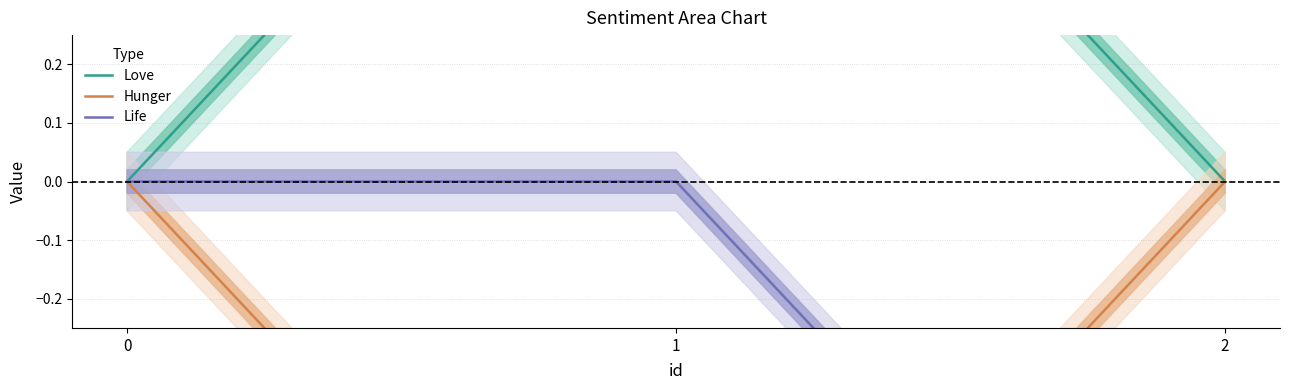

Reading left to right, extract all data points from this chart.

Love: 0=0	1=1	2=0
Hunger: 0=0	1=-1	2=0
Life: 0=0	1=0	2=-1